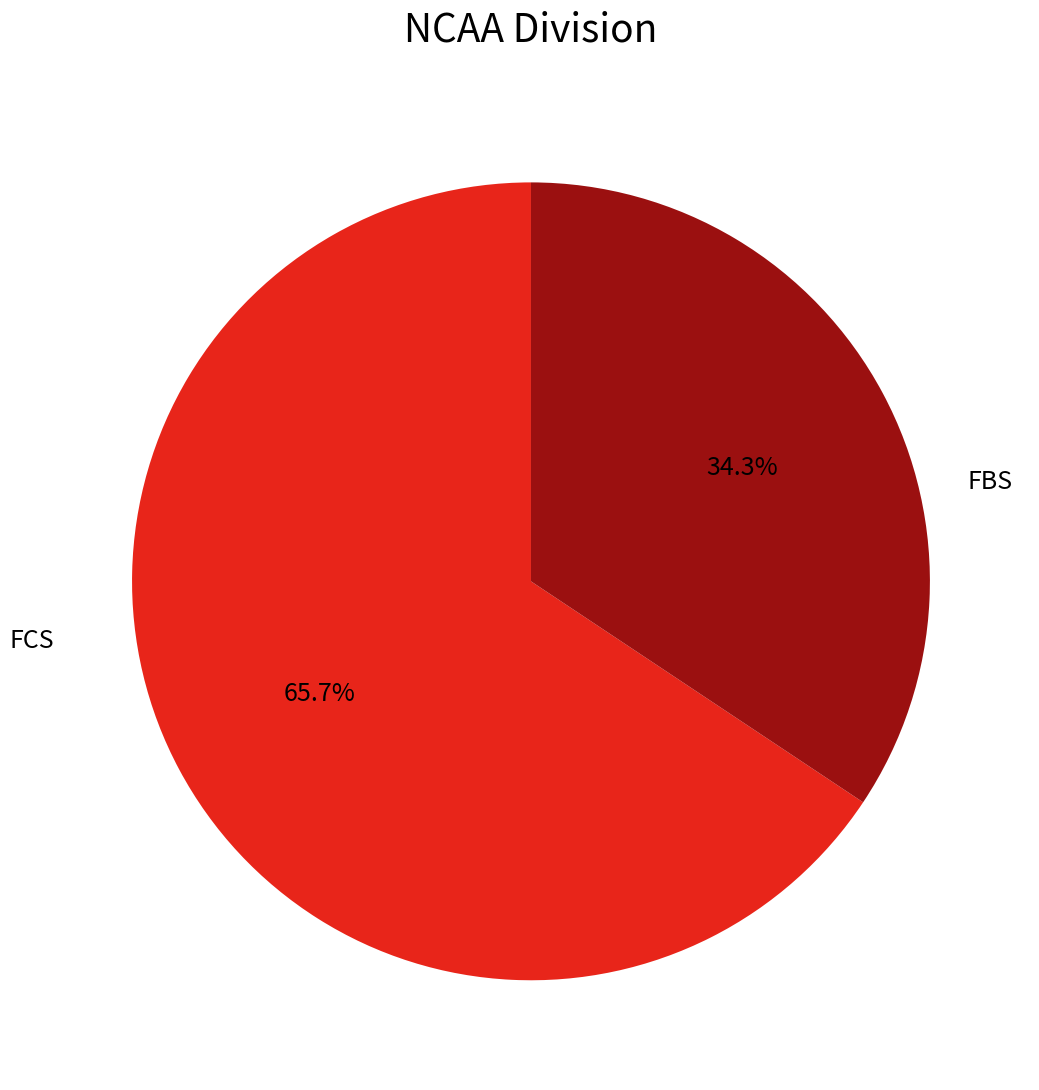

The FCS slice represents 46% of the pie. True or false?

False